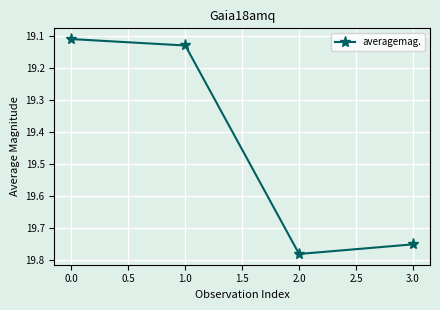

Count the values in the range 19 to 20.

4